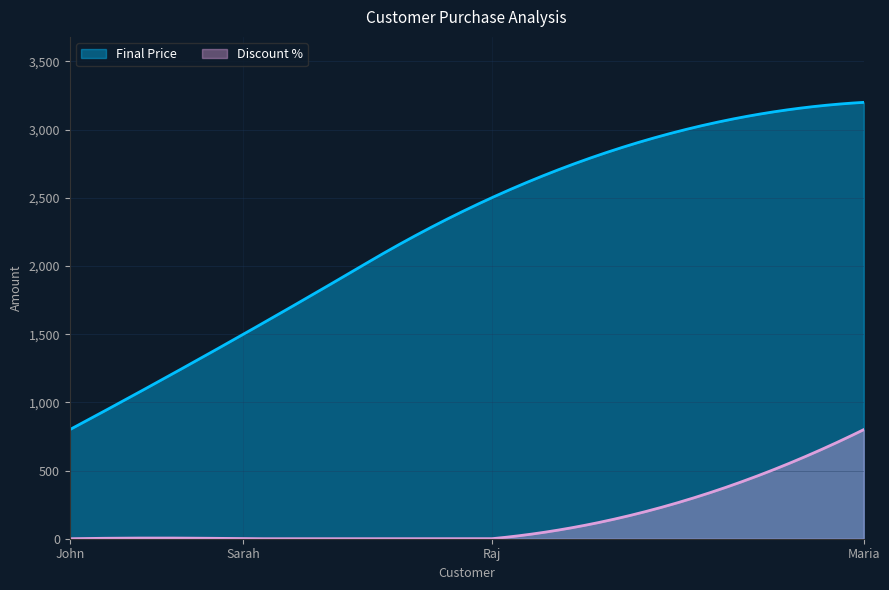

What is the value of the Final Price point at the 2nd from the left?

1500